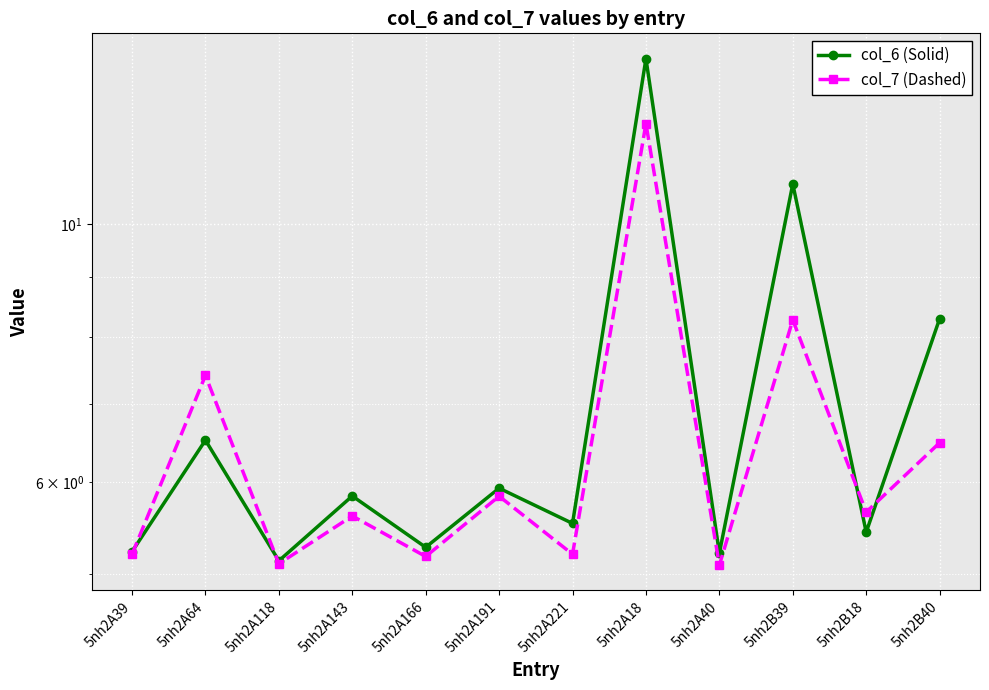

Rank the series by their maximum value, from highest to lowest.

col_6 (Solid), col_7 (Dashed)